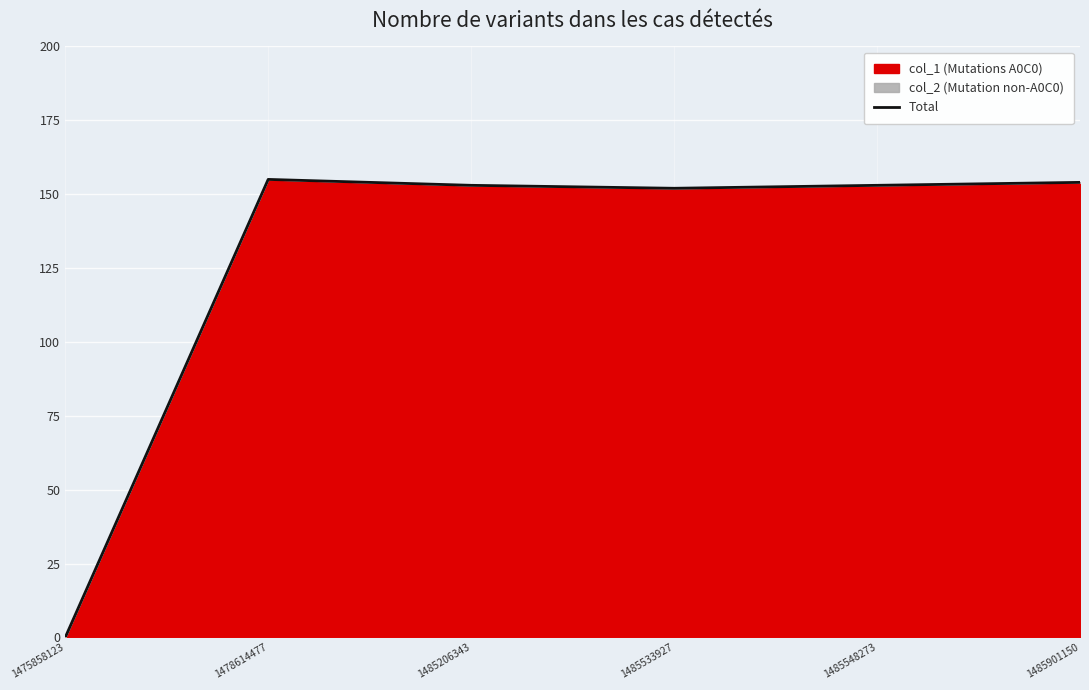

List the labels in order of value, smallest first.

1475858123, 1485533927, 1485206343, 1485548273, 1485901150, 1478614477